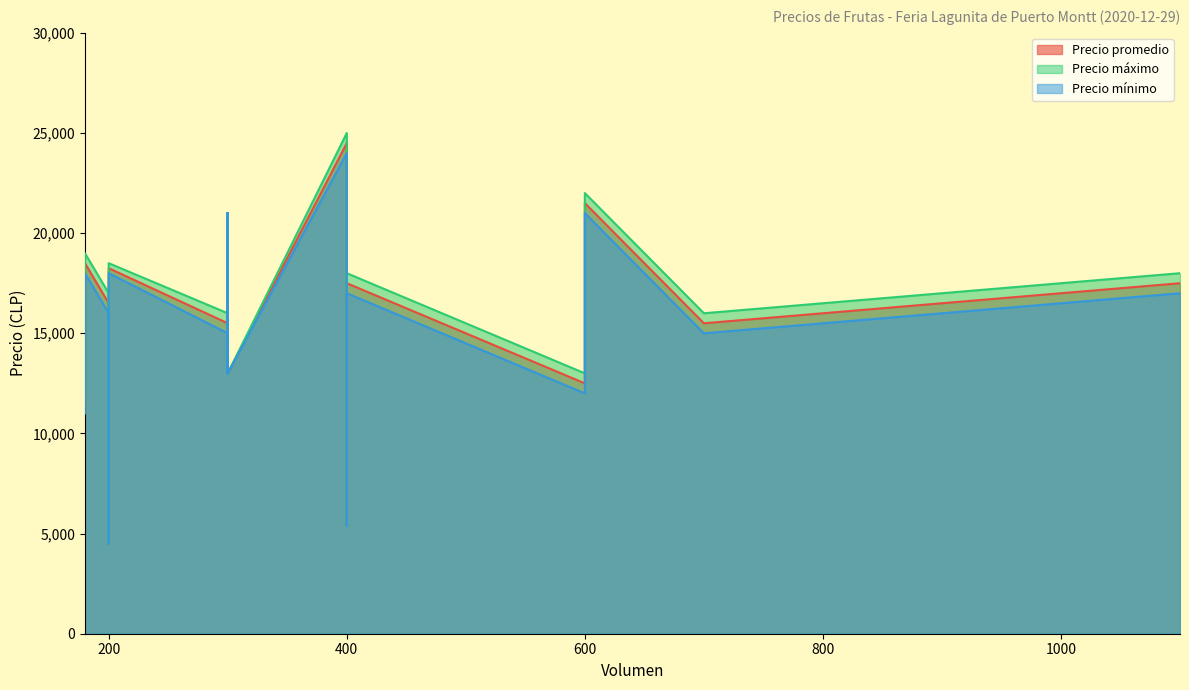

Reading right to left, what are all the values shown in this chart?

Precio promedio: 17500	14500	17500	18500	18250	4500	5450	13000	16000	21000	13000	16000	21000	21500	15500	14500	20000	24500	15500	12500	13000	16000	21000	13000	16000	21000	15500	12000	15000	16500	11500
Precio máximo: 18000	15000	18000	19000	18500	4500	5500	13000	16000	21000	13000	16000	21000	22000	16000	15000	20000	25000	16000	13000	13000	16000	21000	13000	16000	21000	16000	12000	15000	17000	12000
Precio mínimo: 17000	14000	17000	18000	18000	4500	5400	13000	16000	21000	13000	16000	21000	21000	15000	14000	20000	24000	15000	12000	13000	16000	21000	13000	16000	21000	15000	12000	15000	16000	11000